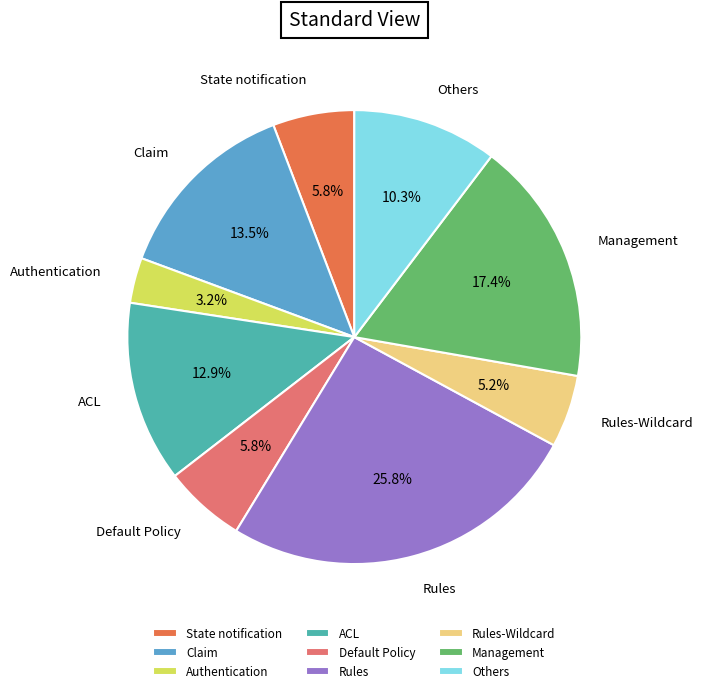

How much of the chart is everything except State notification?

94.2%